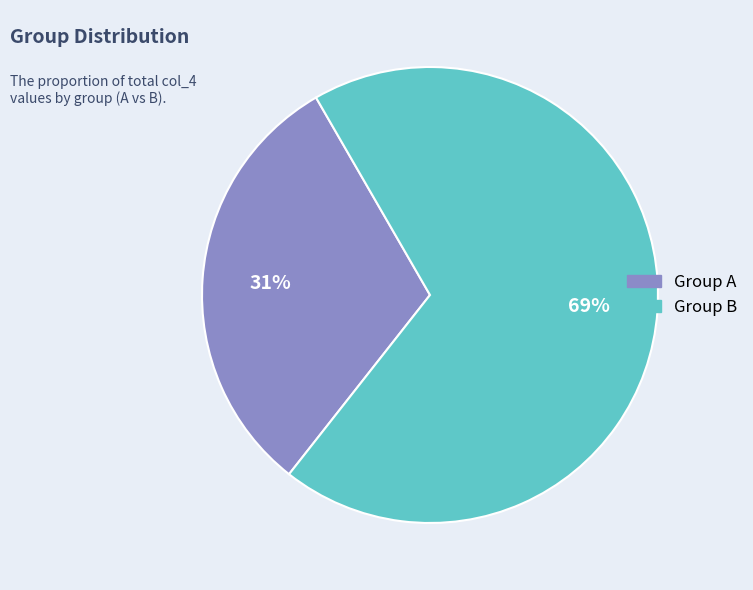

To the nearest percent, what is the average slice percentage?

50%